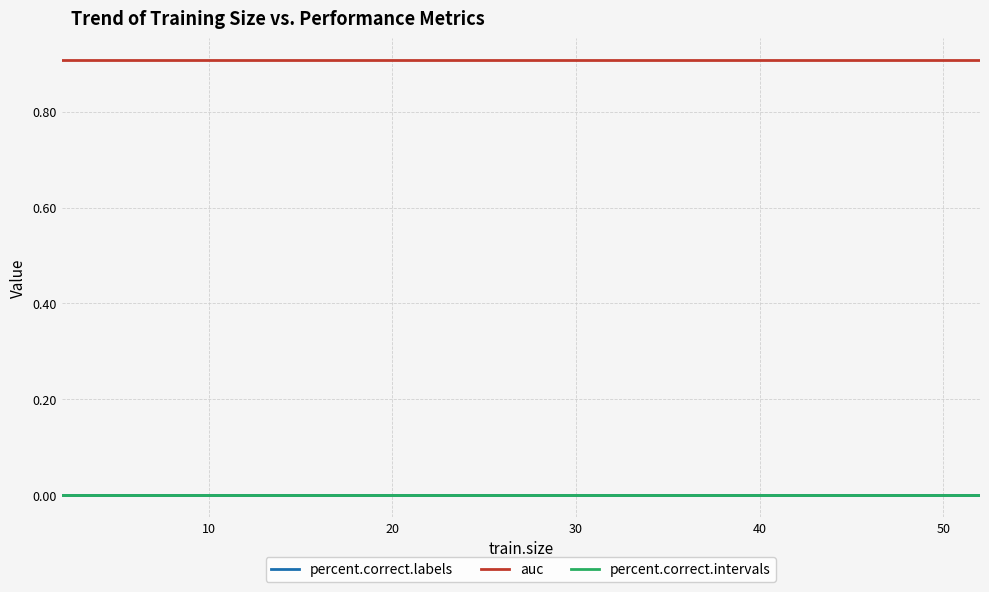

Reading left to right, what are all the values shown in this chart?

percent.correct.labels: 0.0	0.0	0.0	0.0	0.0	0.0	0.0	0.0	0.0	0.0	0.0	0.0	0.0	0.0	0.0	0.0	0.0
auc: 0.9	0.9	0.9	0.9	0.9	0.9	0.9	0.9	0.9	0.9	0.9	0.9	0.9	0.9	0.9	0.9	0.9
percent.correct.intervals: 0.0	0.0	0.0	0.0	0.0	0.0	0.0	0.0	0.0	0.0	0.0	0.0	0.0	0.0	0.0	0.0	0.0